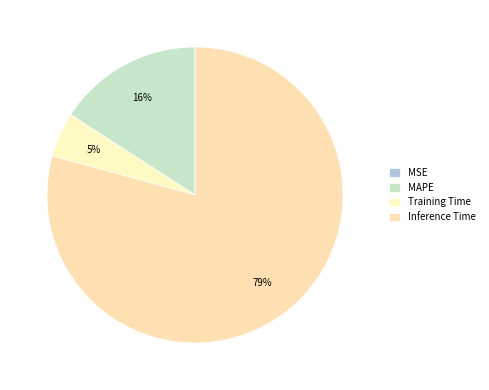

Which category accounts for the majority?

Inference Time